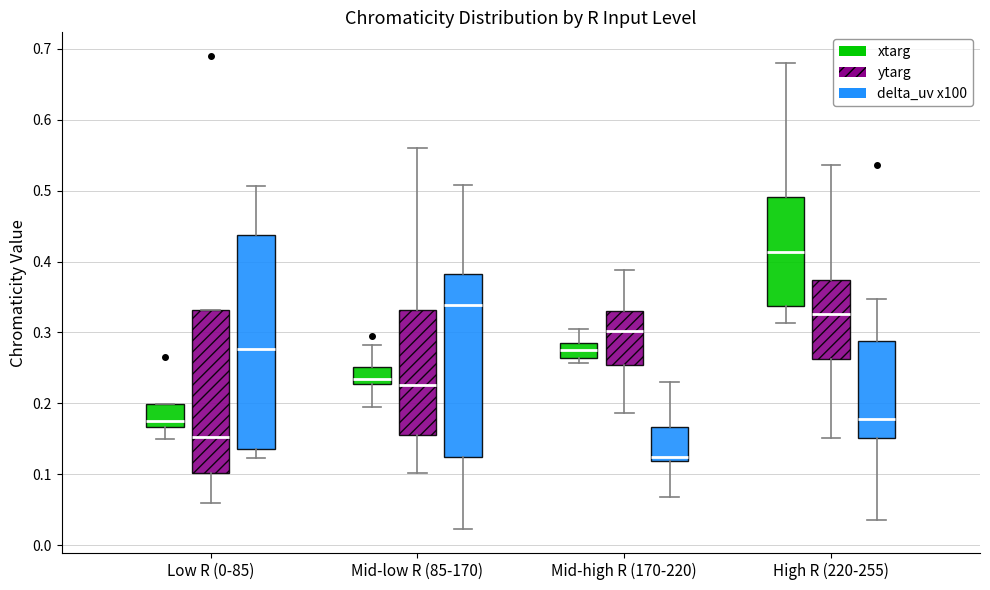

Where is the upper edge of the box for High R (220-255) (ytarg) on the y-axis? The values are not printed on the chart, so give them approximately, as read against the axis.

0.37